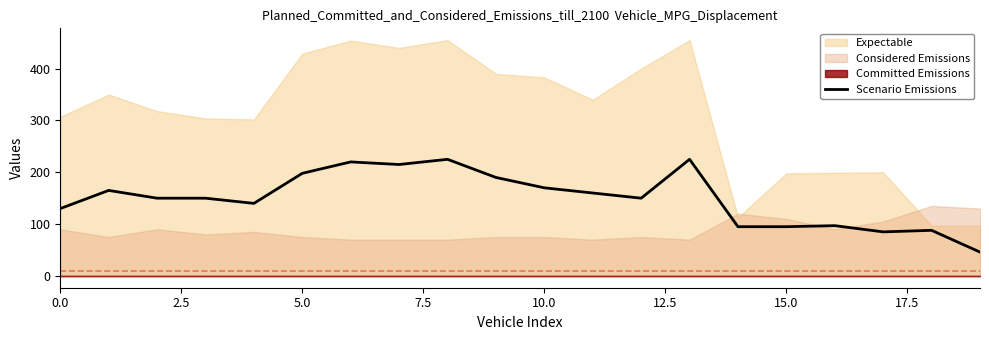

Reading left to right, what are all the values shown in this chart?

130	165	150	150	140	198	220	215	225	190	170	160	150	225	95	95	97	85	88	46